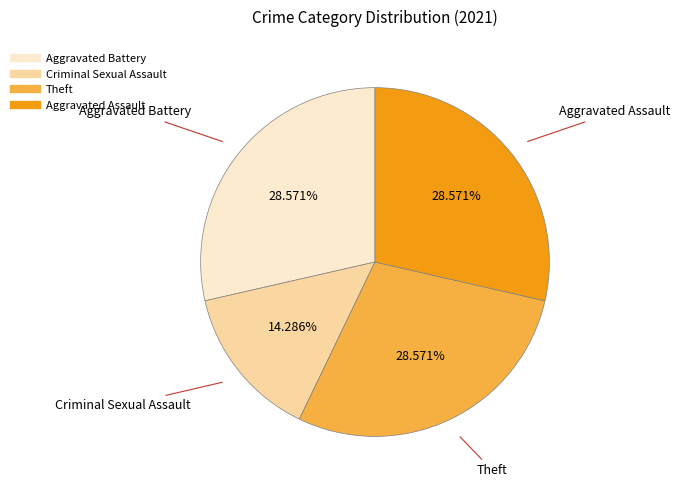

How many slices are in this pie chart?

4